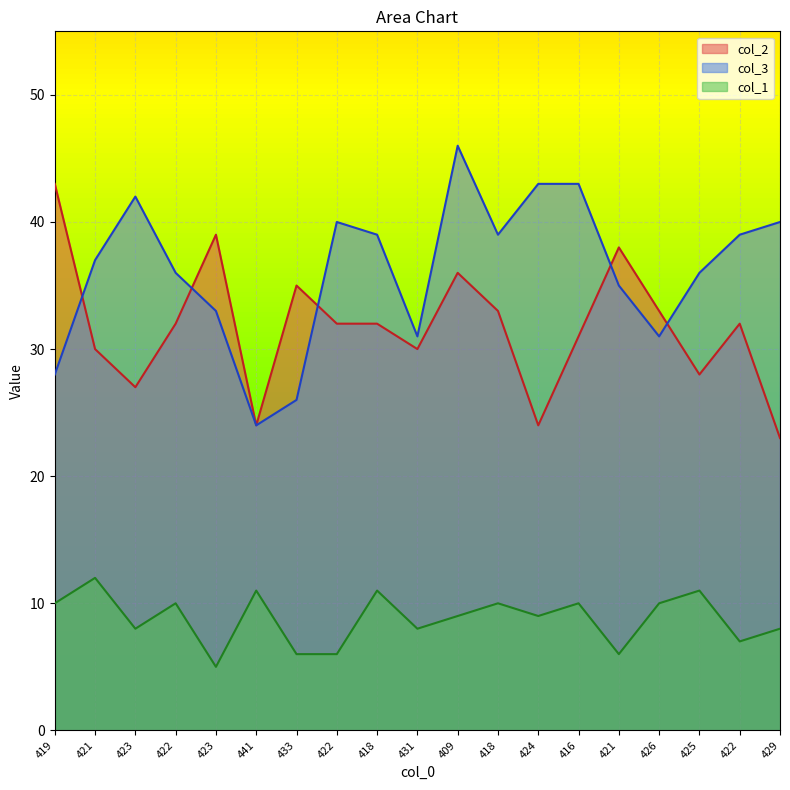

Rank the series at 421 from highest to lowest value.

col_3, col_2, col_1